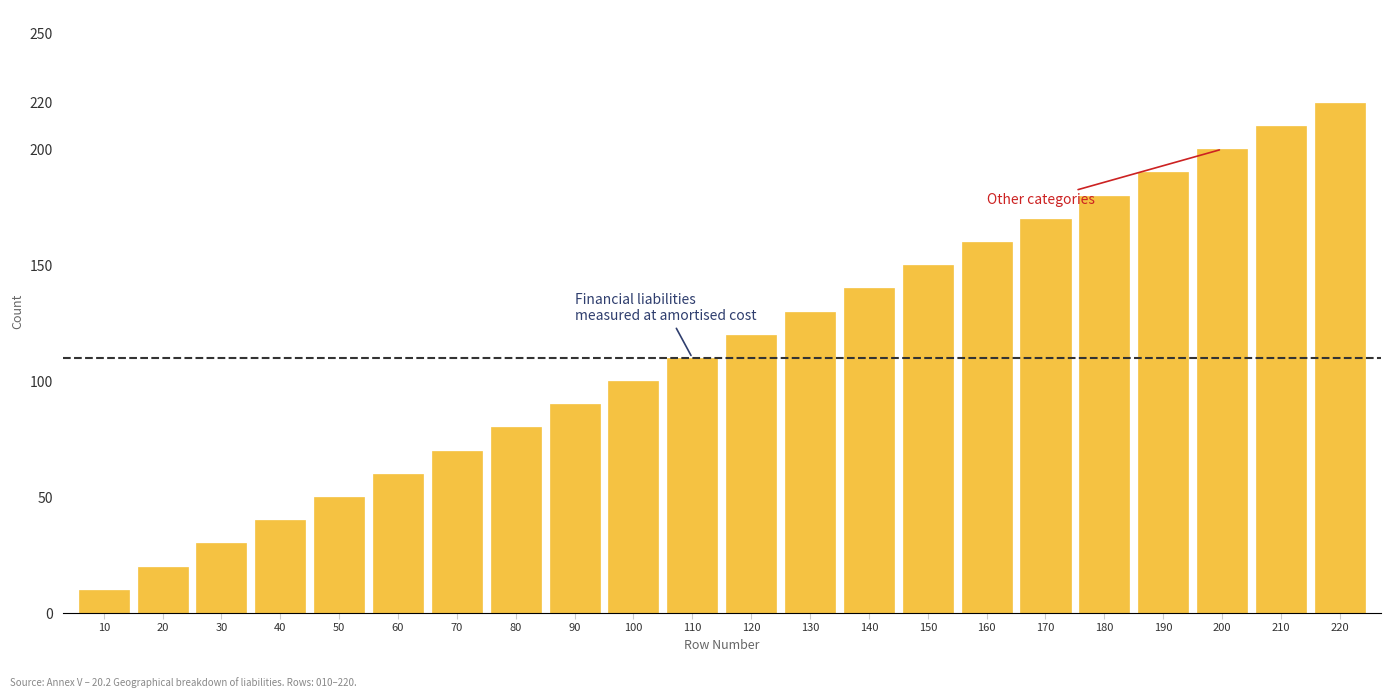

Reading left to right, extract all data points from this chart.

10=10	20=20	30=30	40=40	50=50	60=60	70=70	80=80	90=90	100=100	110=110	120=120	130=130	140=140	150=150	160=160	170=170	180=180	190=190	200=200	210=210	220=220